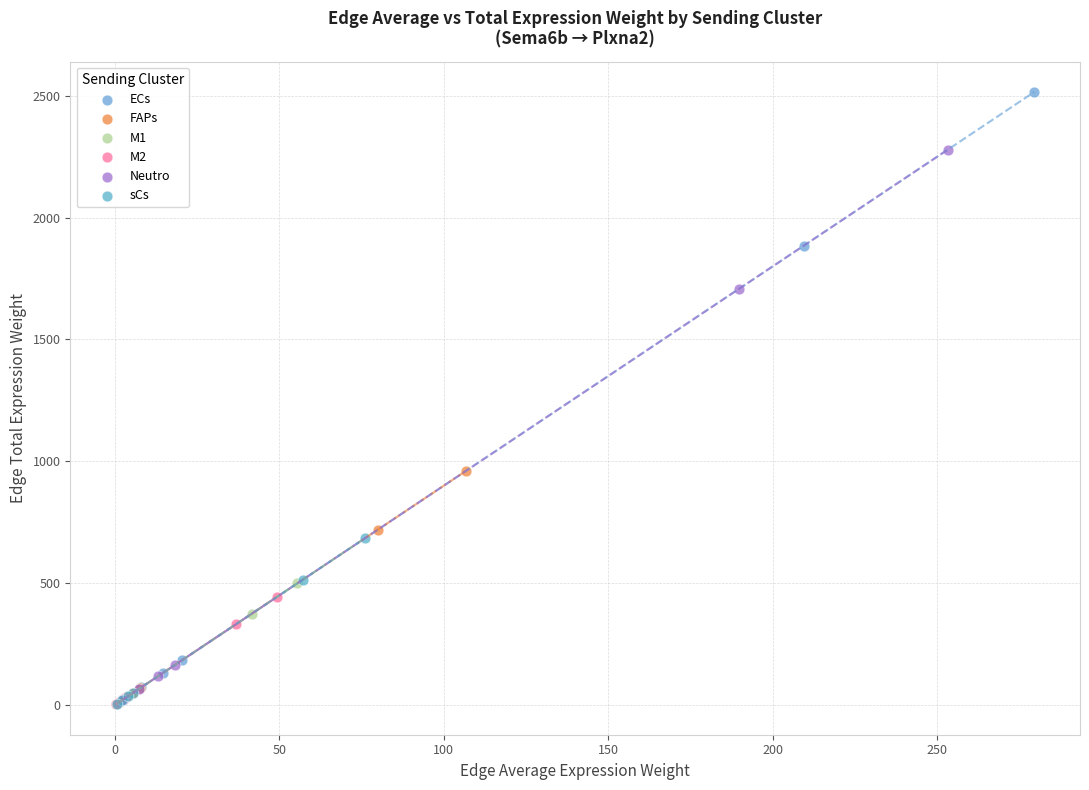

What are all the series names shown in the legend?

ECs, FAPs, M1, M2, Neutro, sCs